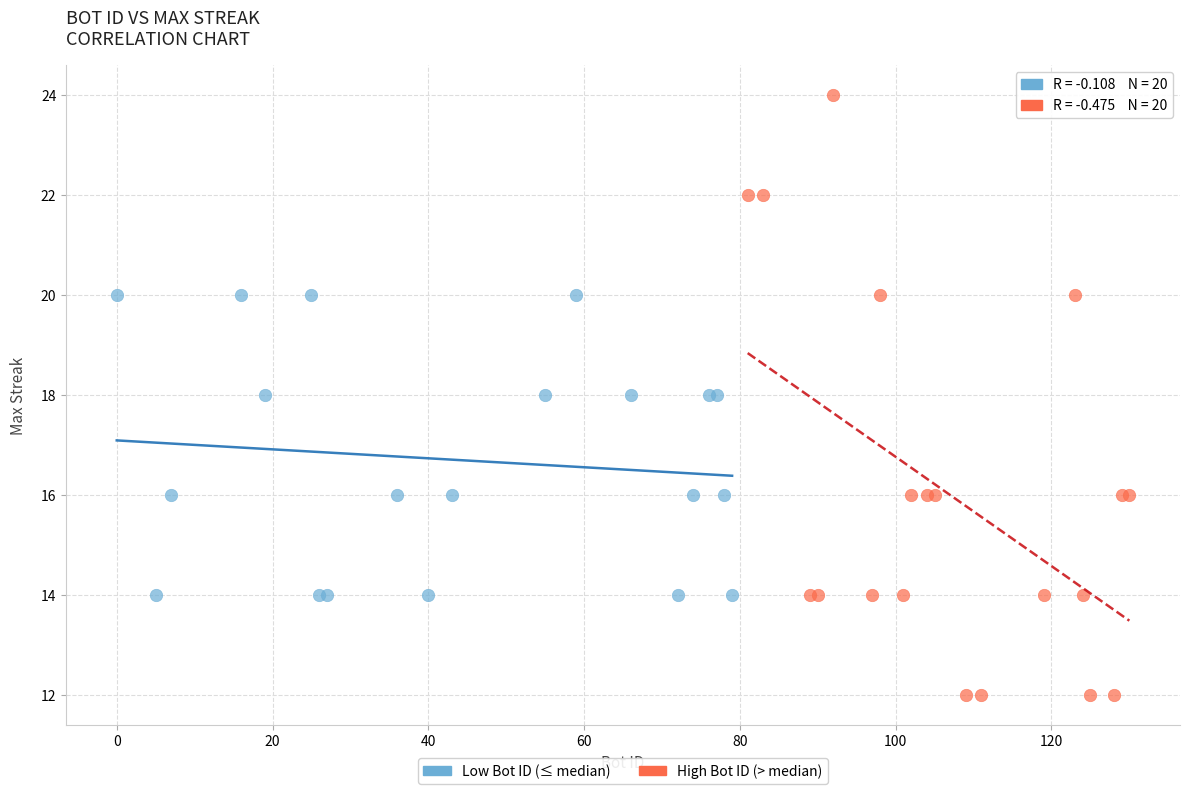

What are all the series names shown in the legend?

Low Bot ID (≤ median), High Bot ID (> median)